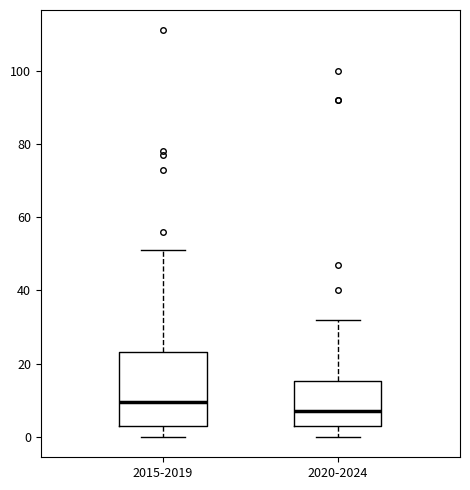

Reading left to right, read every box against the y-axis: the position of its median line, the range the box covers, and the ends of its whiskers. The values are not printed on the chart, so give them approximately, as read against the axis.

2015-2019: median 10, box 4 to 24, whiskers 0 to 52
2020-2024: median 8, box 4 to 16, whiskers 0 to 32